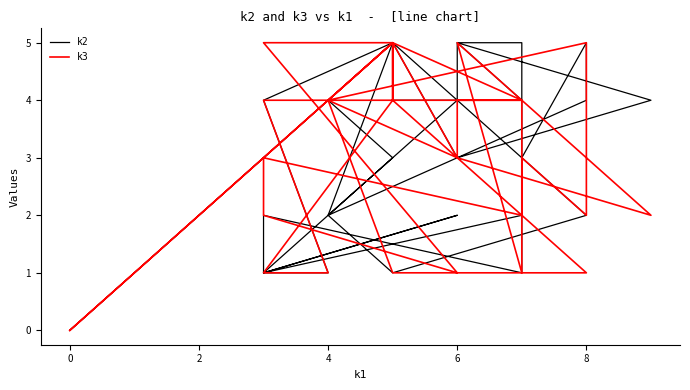

What is the difference between the highest and lowest values at 4?

4